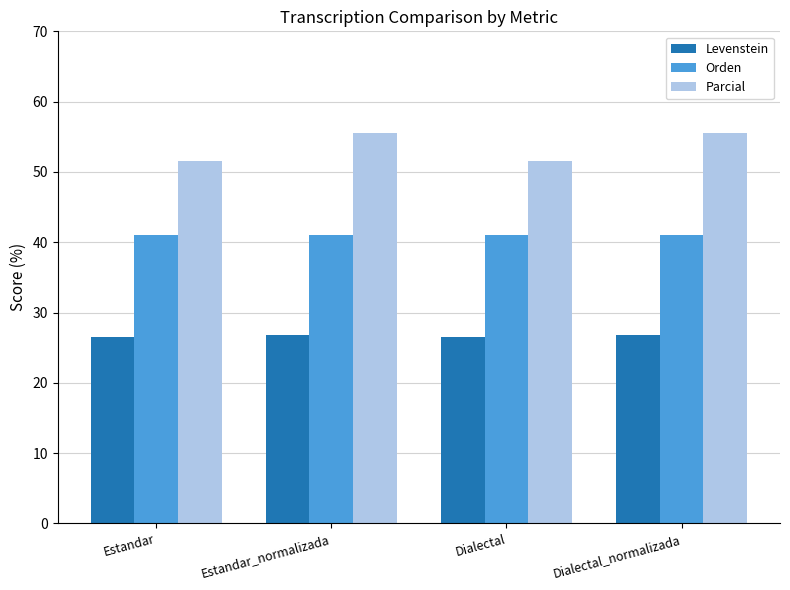

What is the highest value of the Orden series?

41.1